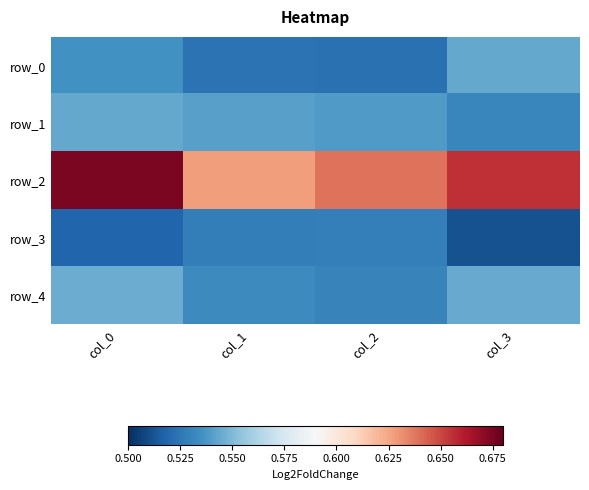

True or false: row_4 has a value of 0.5 at col_1.

True